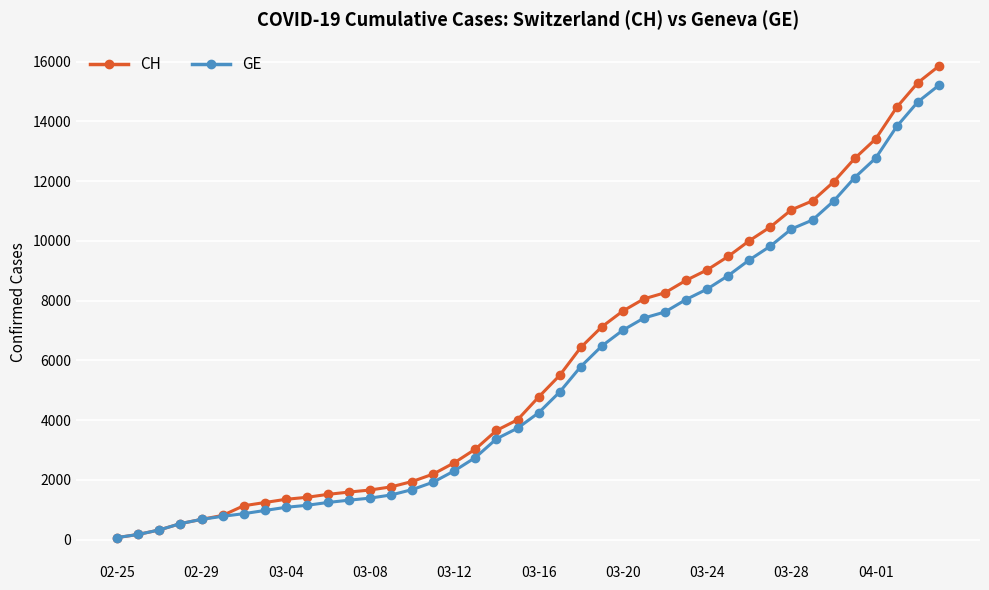

What is the greatest value displayed?

15850